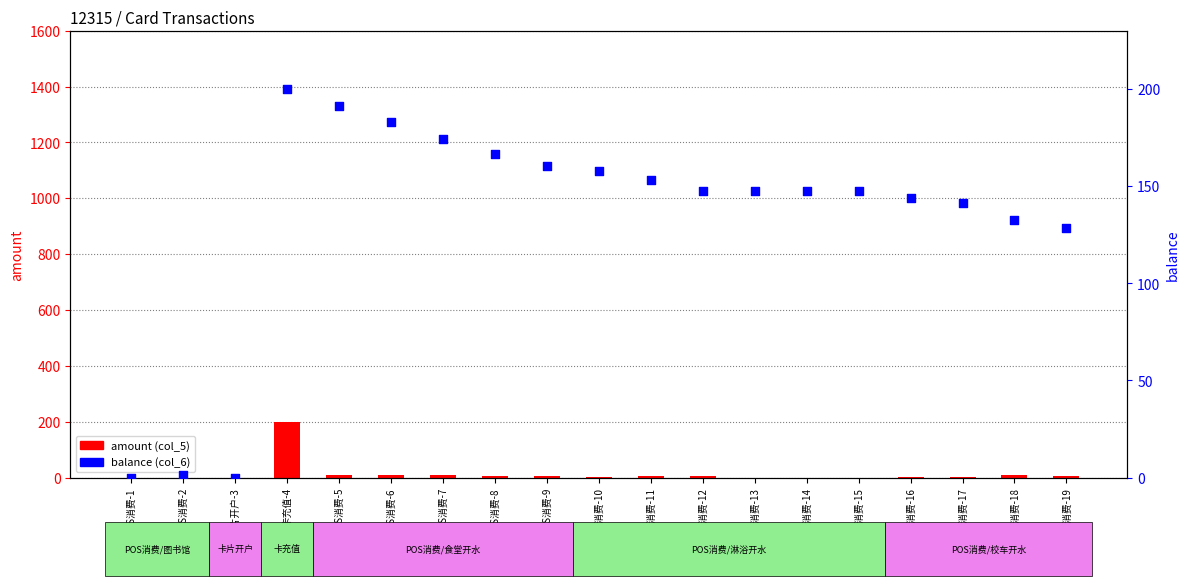

Is the value of amount (col_5) at POS消费-18 greater than the value of balance (col_6) at POS消费-16?

No